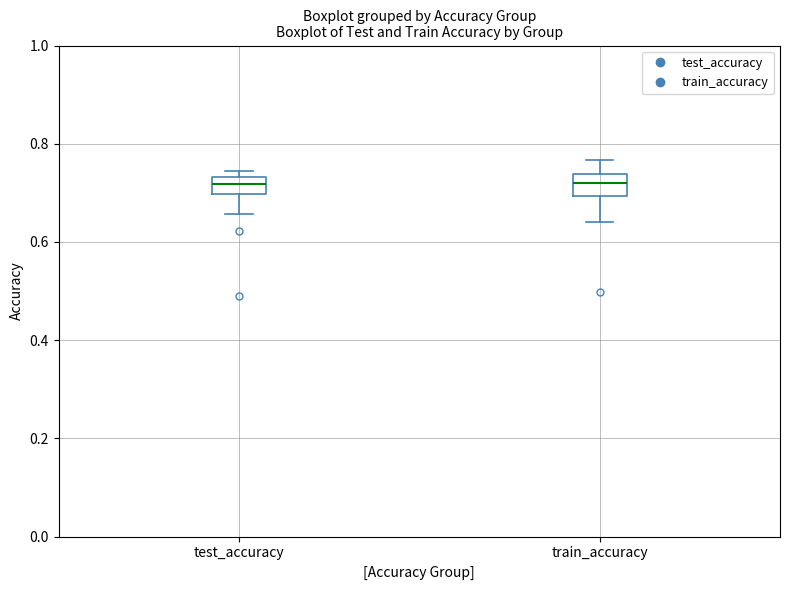

Where does the upper whisker of the box for train_accuracy end on the y-axis? The values are not printed on the chart, so give them approximately, as read against the axis.

0.76